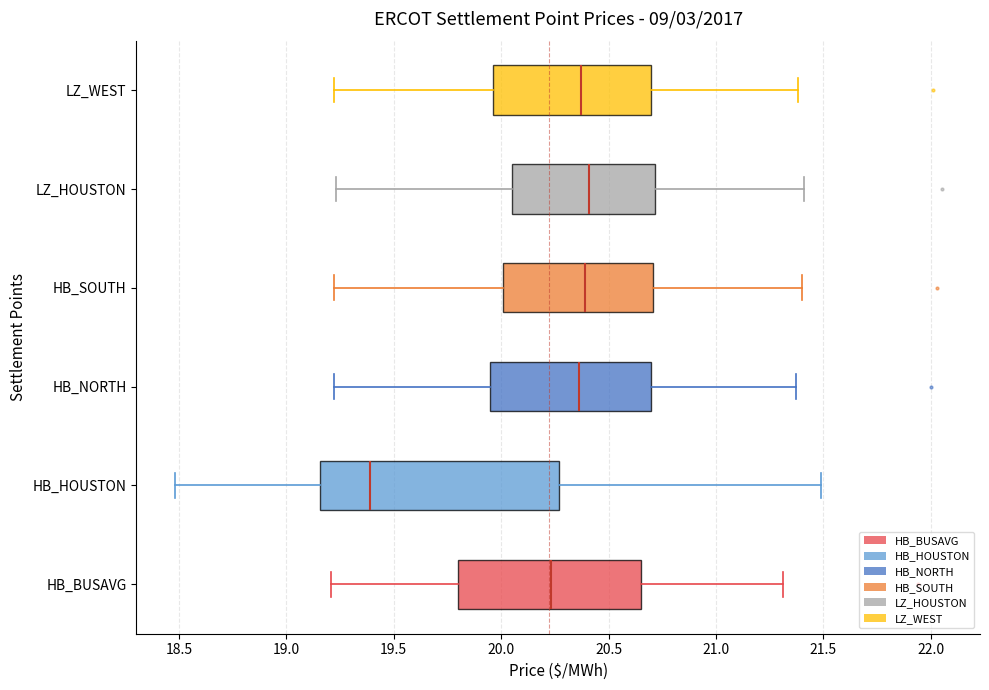

Reading bottom to top, read every box against the x-axis: the position of its median line, the range the box covers, and the ends of its whiskers. The values are not printed on the chart, so give them approximately, as read against the axis.

HB_BUSAVG: median 20.25, box 19.80 to 20.65, whiskers 19.20 to 21.30
HB_HOUSTON: median 19.40, box 19.15 to 20.25, whiskers 18.50 to 21.50
HB_NORTH: median 20.35, box 19.95 to 20.70, whiskers 19.20 to 21.35
HB_SOUTH: median 20.40, box 20.00 to 20.70, whiskers 19.20 to 21.40
LZ_HOUSTON: median 20.40, box 20.05 to 20.70, whiskers 19.25 to 21.40
LZ_WEST: median 20.35, box 19.95 to 20.70, whiskers 19.20 to 21.40